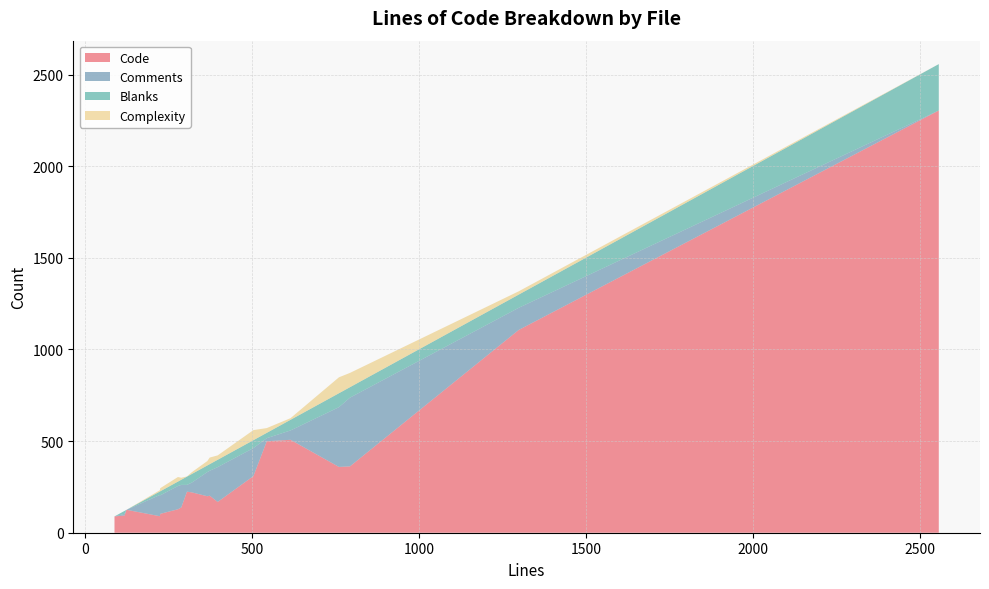

What is the lowest value of the Code series?

89